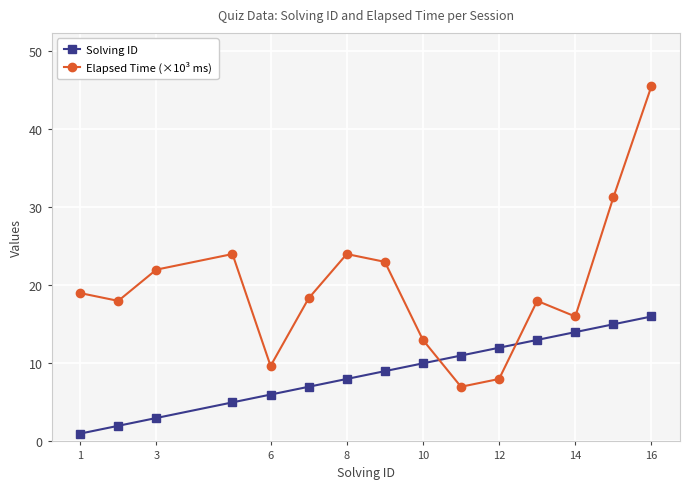

Which series has the widest spread of values?

Elapsed Time (×10³ ms)